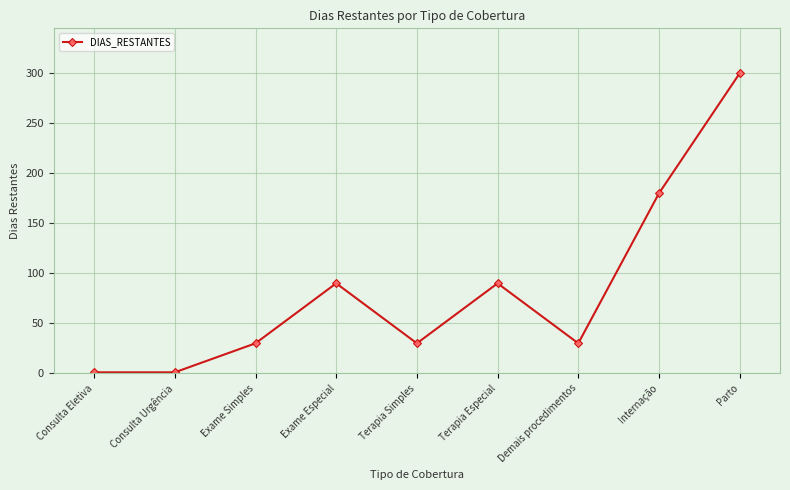

Where is the data nearest to the value 150?

Internação